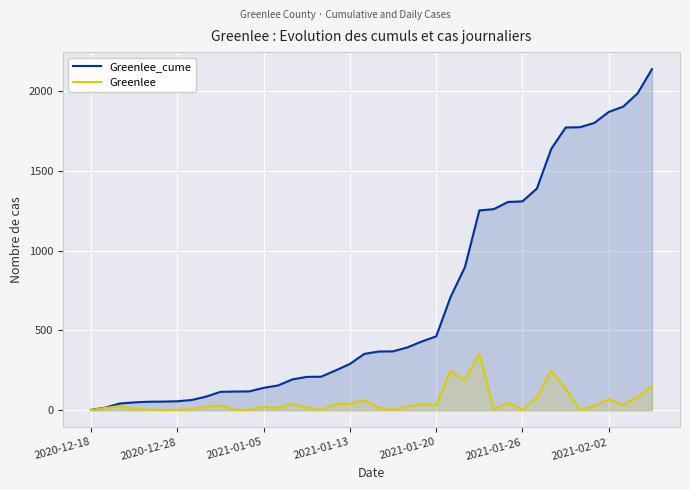

In Greenlee, how many points are higher than both neighbors (excluding endpoints)?

11